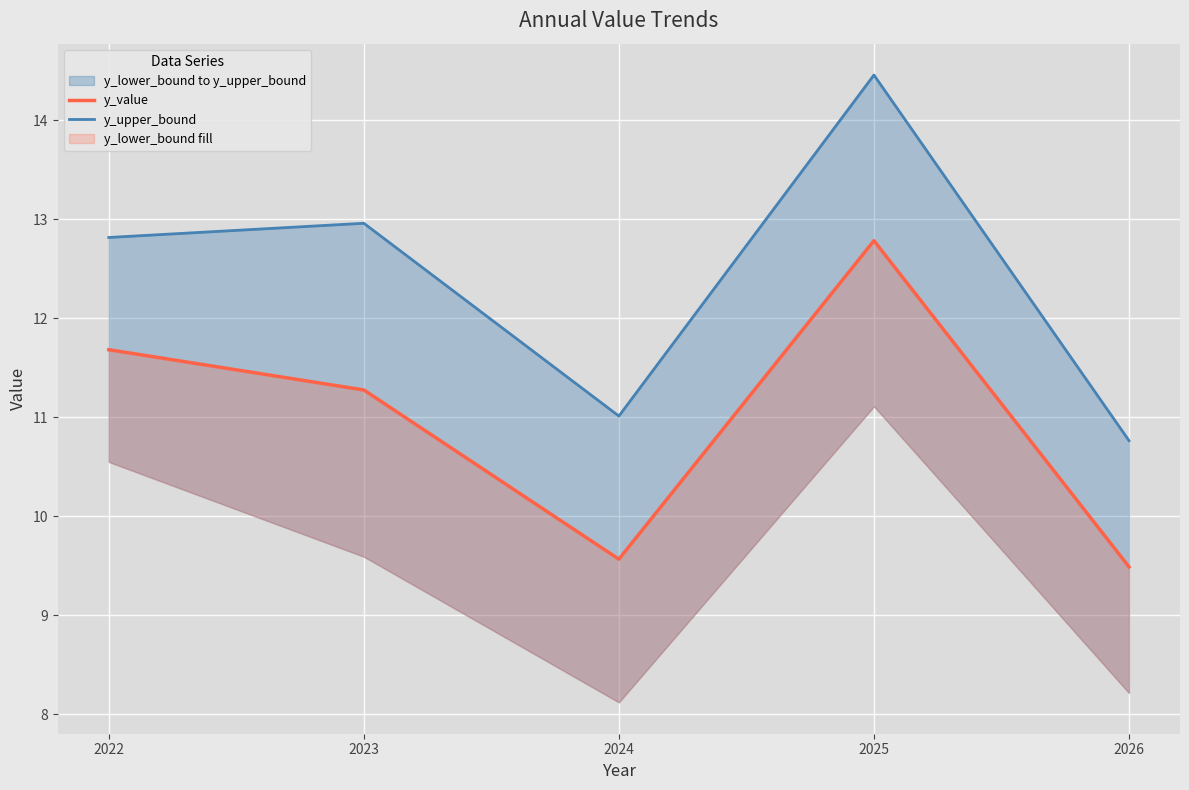

At which category does y_value reach its first local peak?

2025